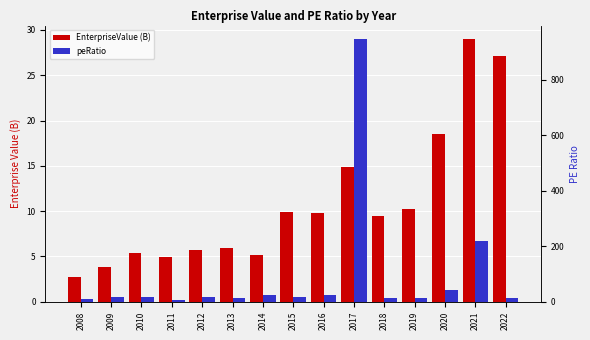

At 2011, list the series in order from largest to smallest.

peRatio, EnterpriseValue (B)